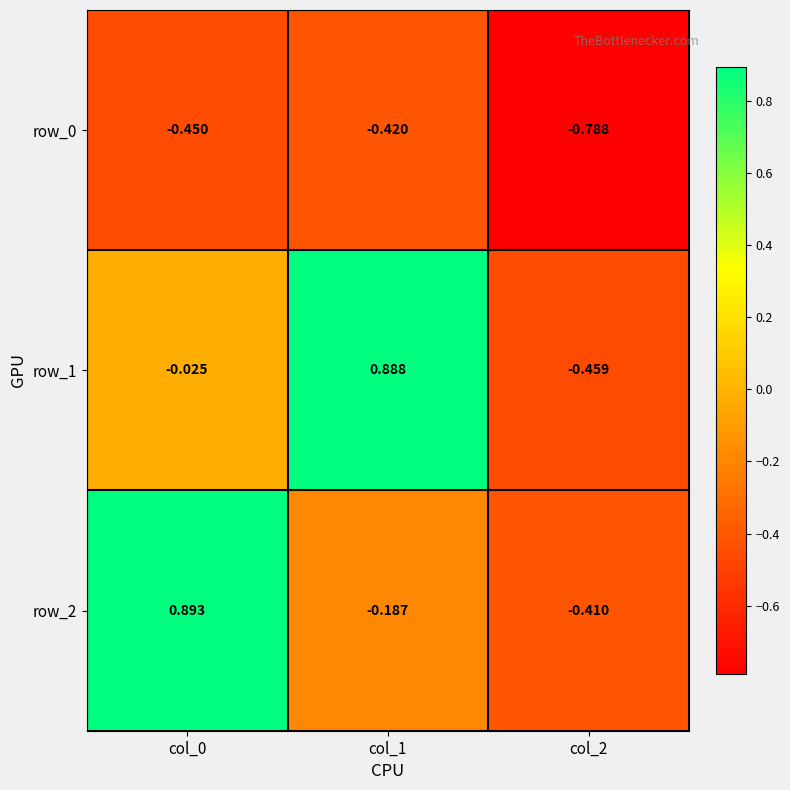

What is the difference between the maximum and minimum values in the row_1 series?

1.3